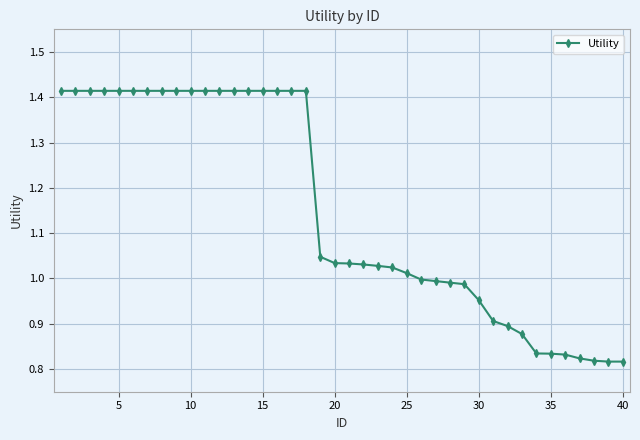

What is the difference between the maximum and minimum values?

0.6